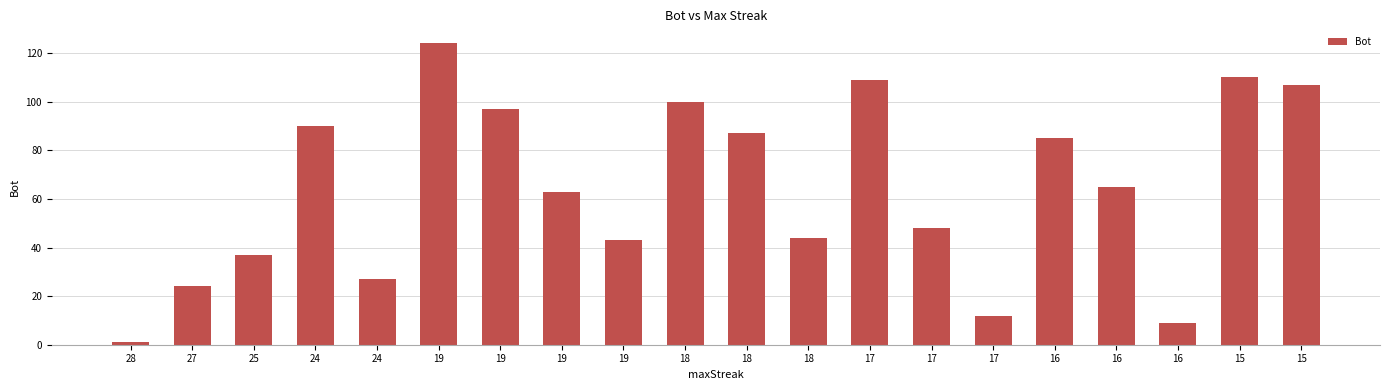

At which category does the chart reach its minimum across all series?

28